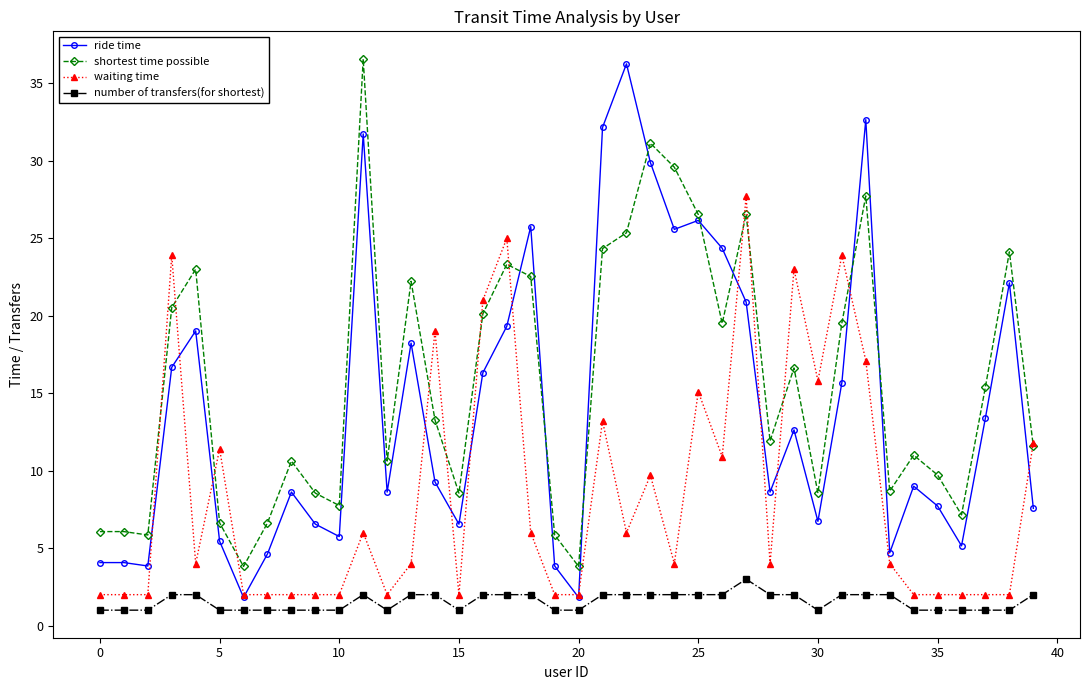

True or false: waiting time has more than 2 interior local peaks.

True